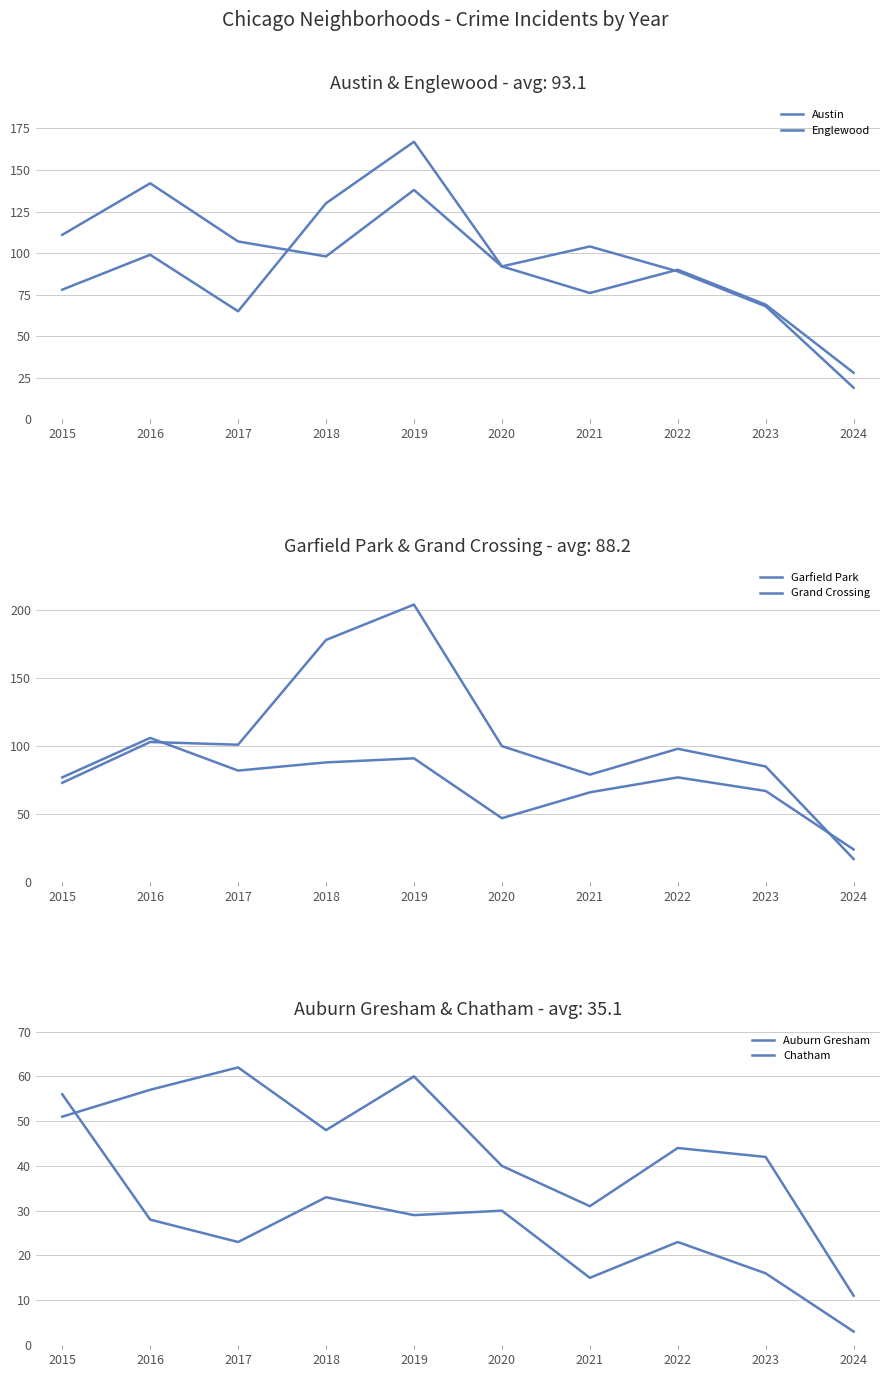

At how many categories does at least one series exceed 78?

9